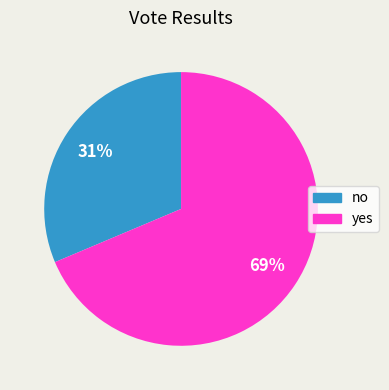

Is there a majority slice in this chart?

Yes